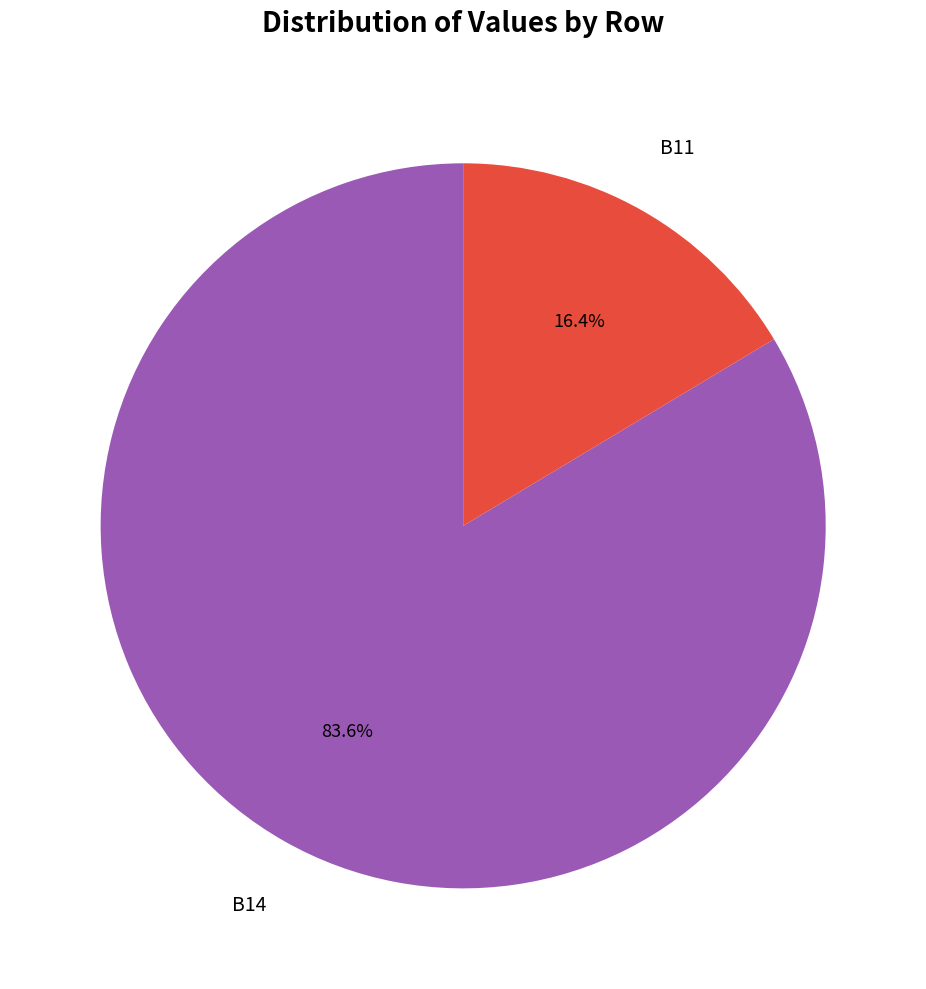

Does any single category account for the majority?

Yes